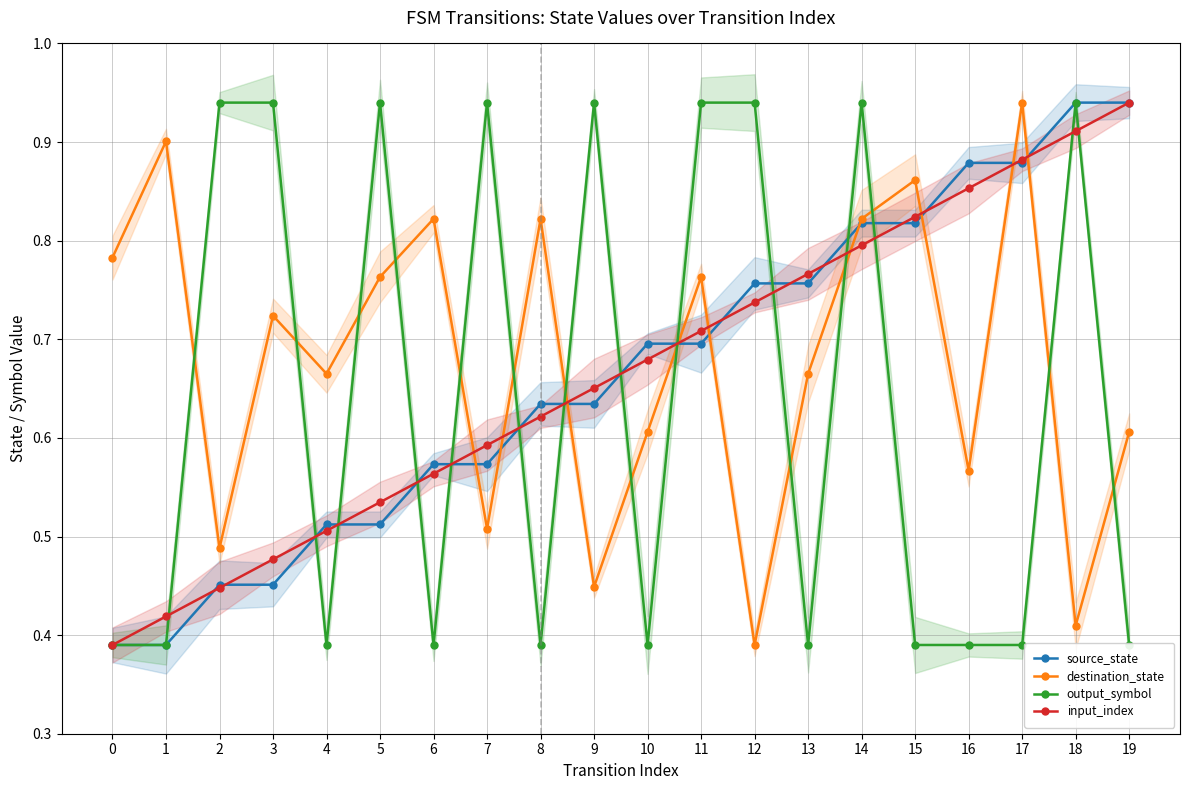

What are all the series names shown in the legend?

source_state, destination_state, output_symbol, input_index